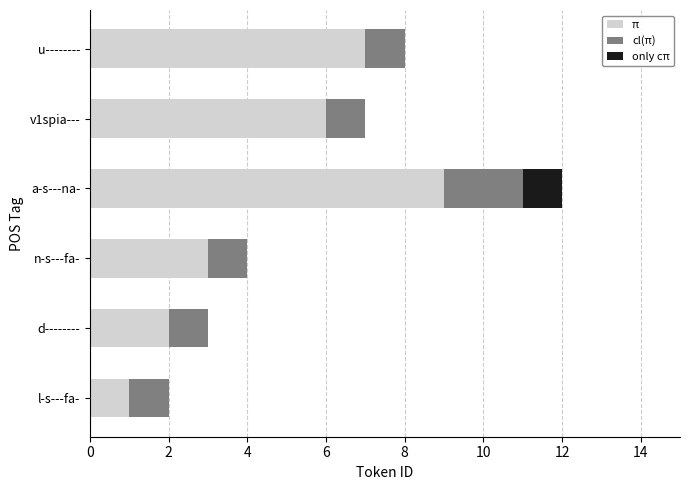

The π series shows 1 at n-s---fa-. True or false?

False